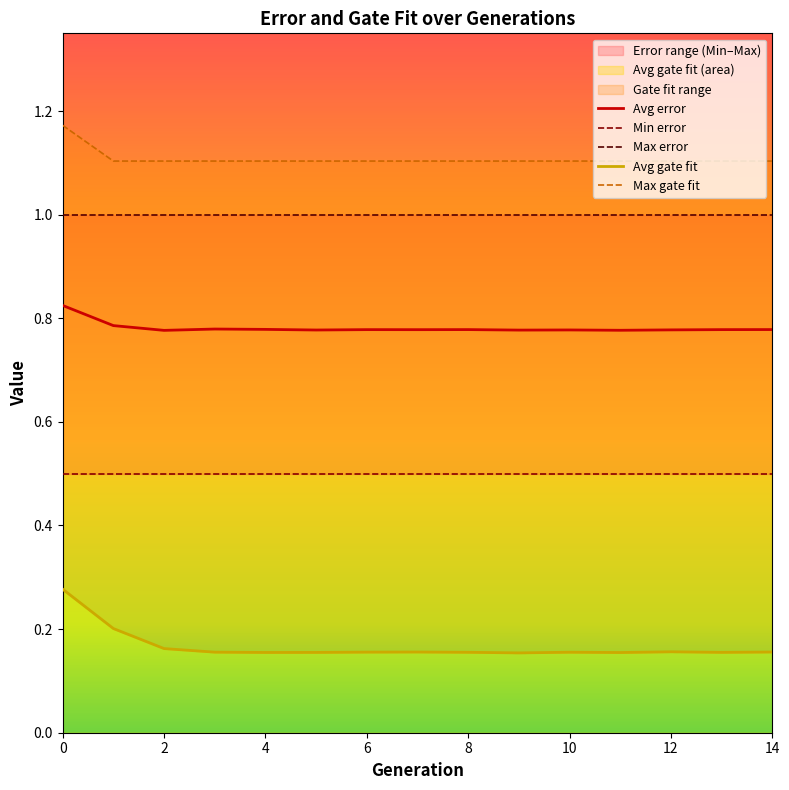

What is the sum of the Max gate fit values at 11 and 14?

2.2